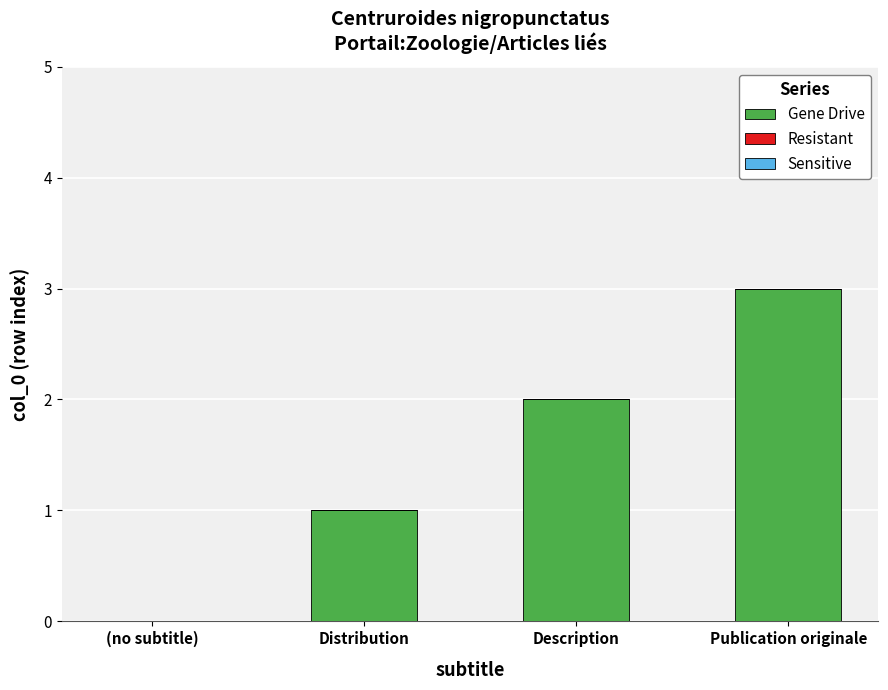

What is the greatest value displayed?

3